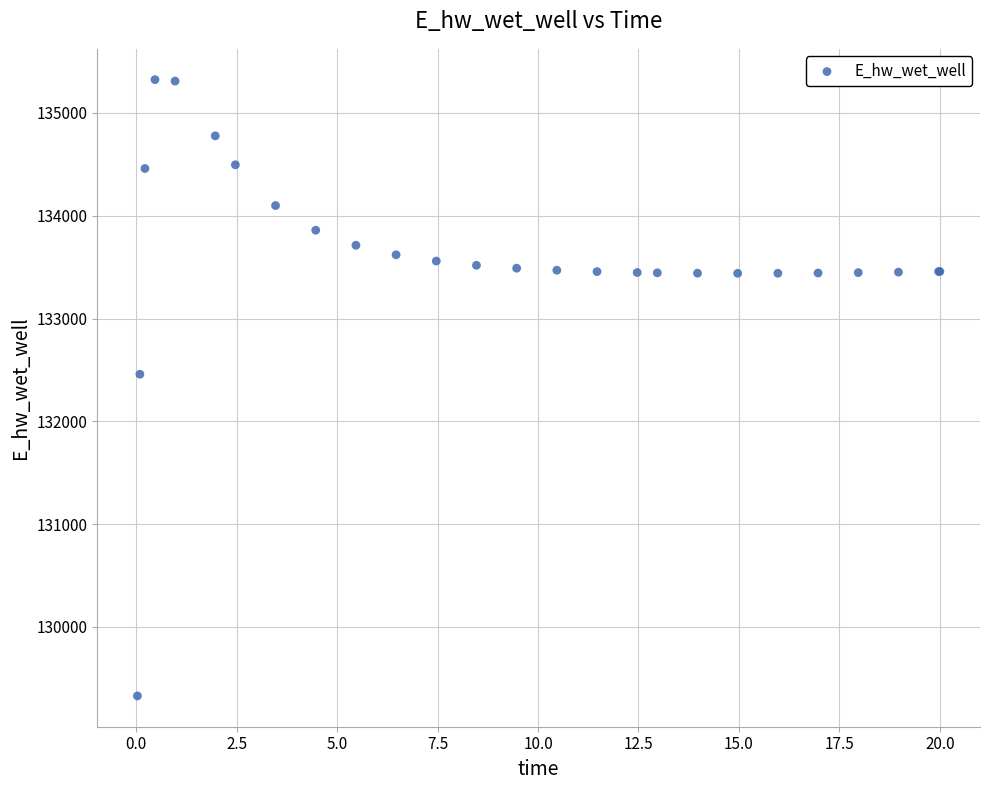

What Y value in the scatter plot is closest to 132326?

132458.5